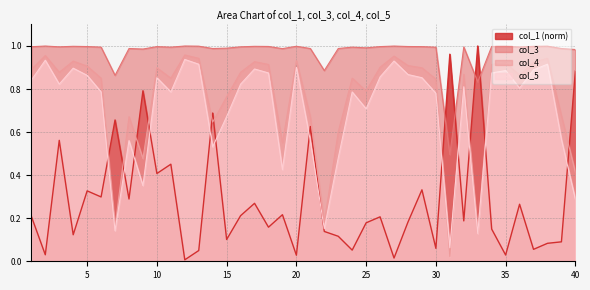

At which label does col_4 reach its minimum?

31